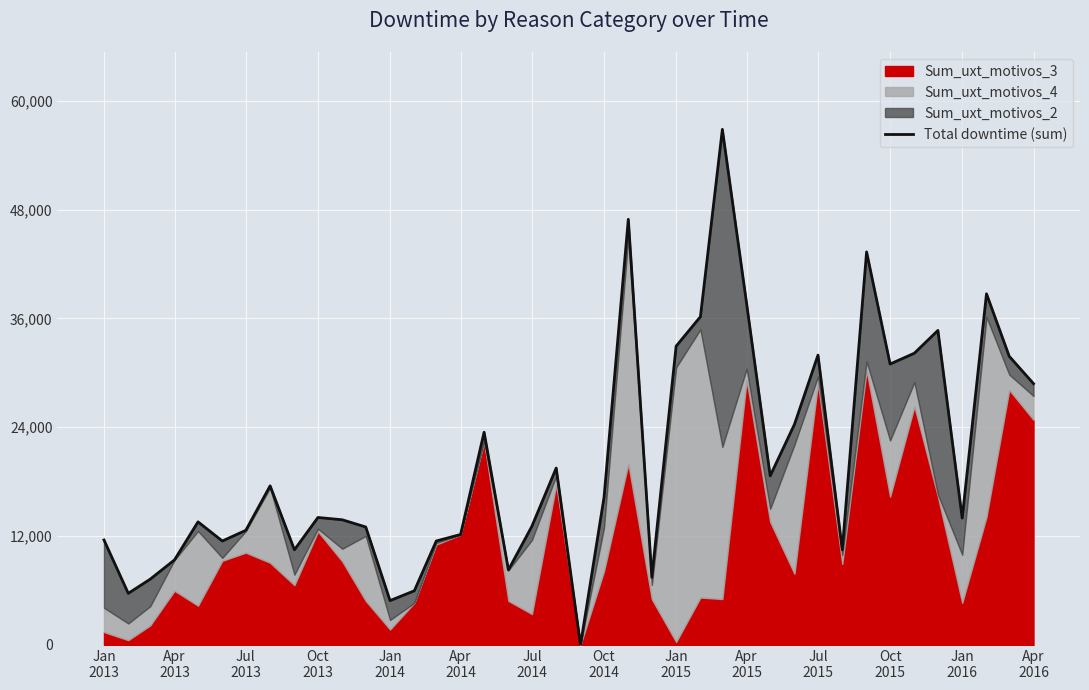

Reading left to right, what are all the values shown in this chart?

11576	5690	7253	9379	13572	11460	12642	17543	10489	14055	13802	13007	4889	5974	11465	12178	23456	8271	13090	19507	0	16261	46936	7454	32944	36194	56853	37607	18641	24329	31961	10491	43337	30973	32170	34679	13988	38720	31829	28811